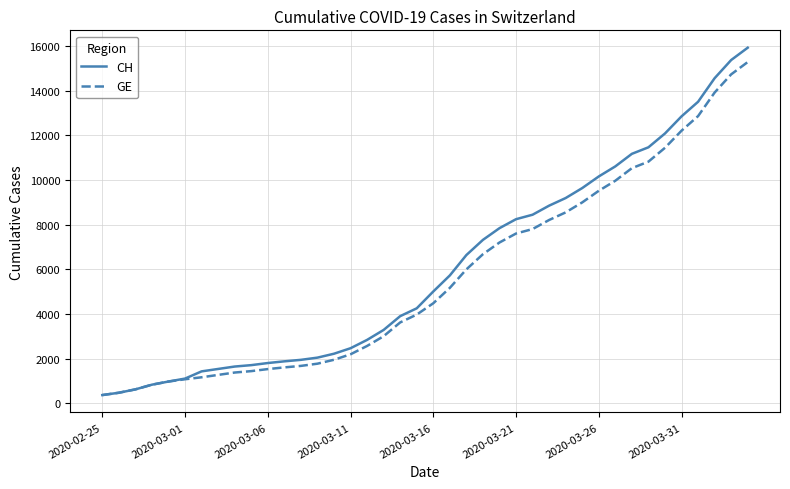

What is the minimum value shown in the chart?

375